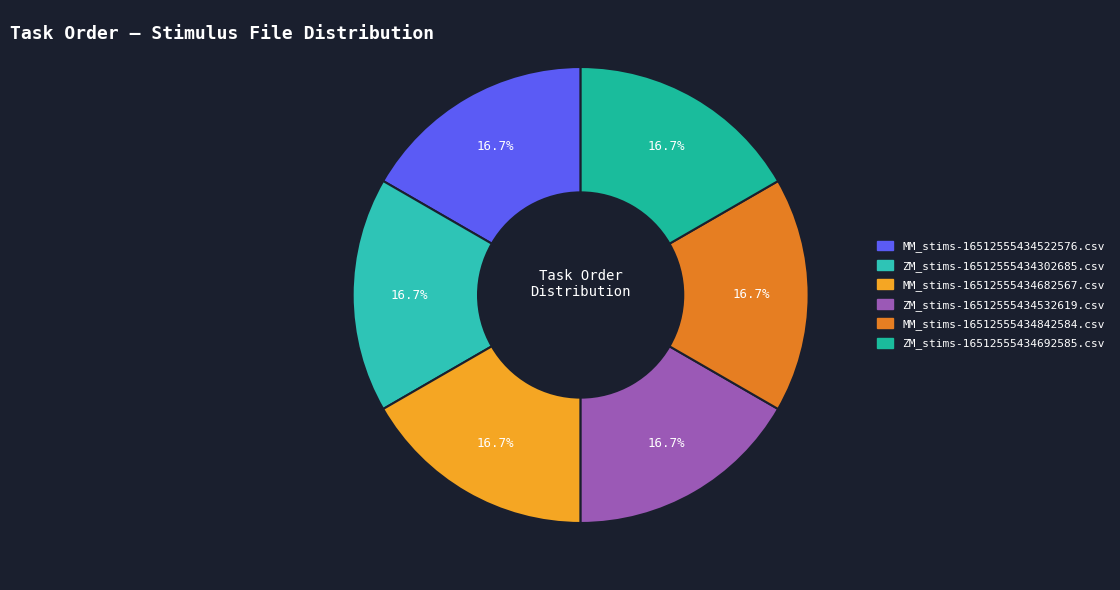

To the nearest percent, what is the combined percentage of ZM_stims-16512555434532619.csv and MM_stims-16512555434682567.csv?

33%